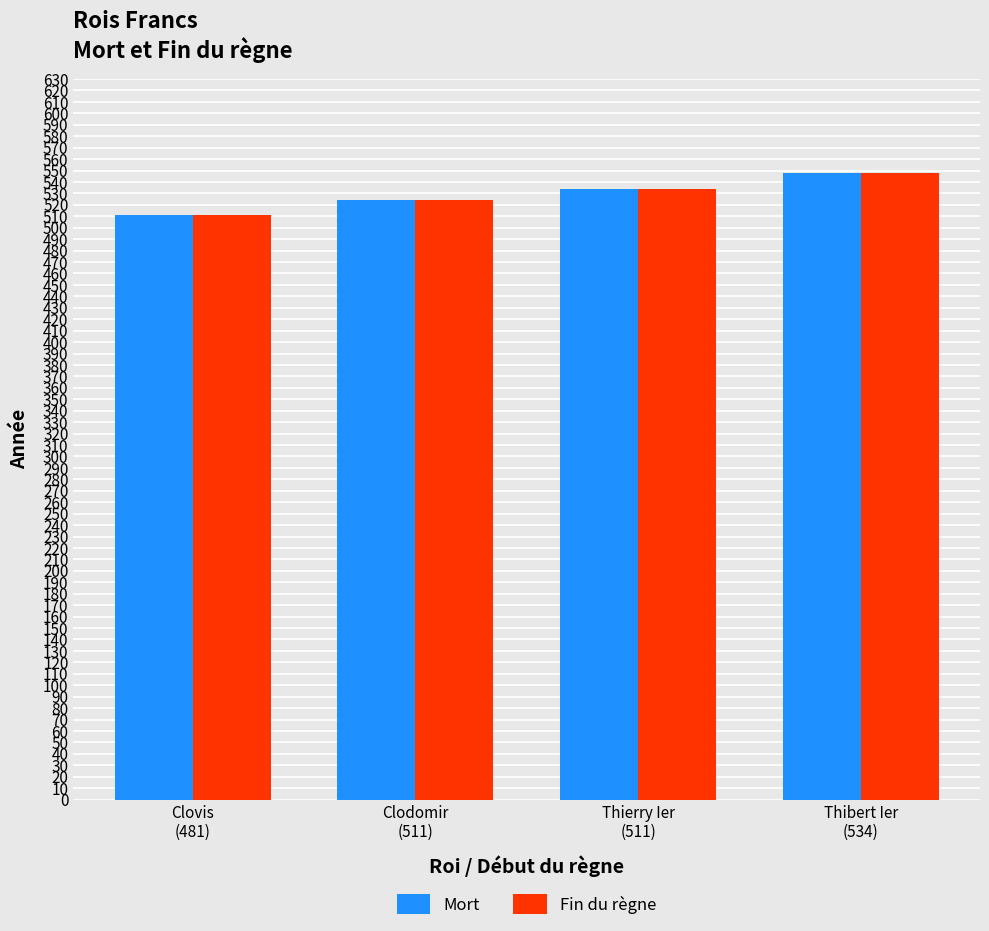

What is the sum of the Mort values at Clovis
(481) and Thibert Ier
(534)?

1059